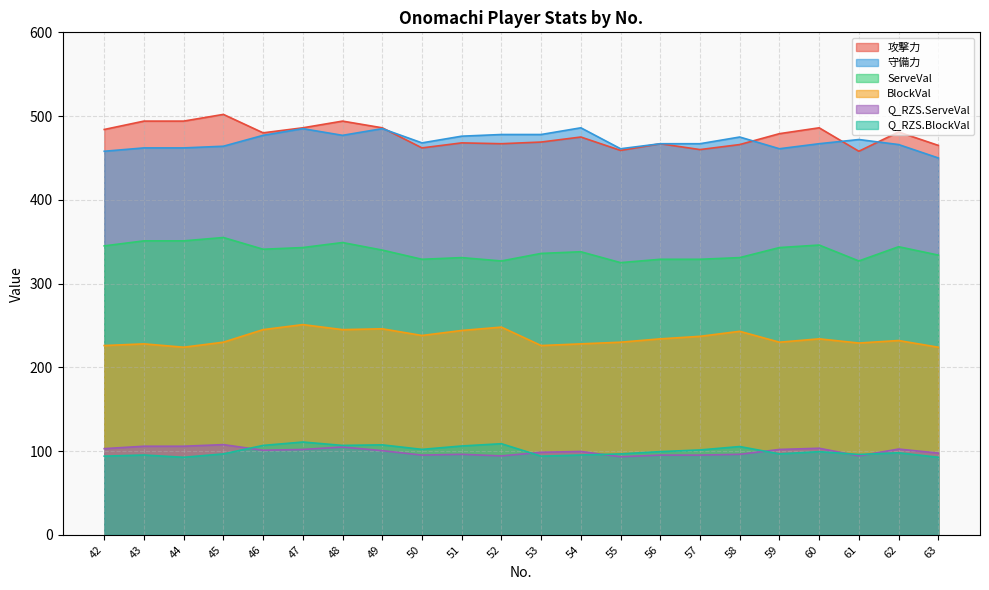

How many lines are shown in the chart?

6